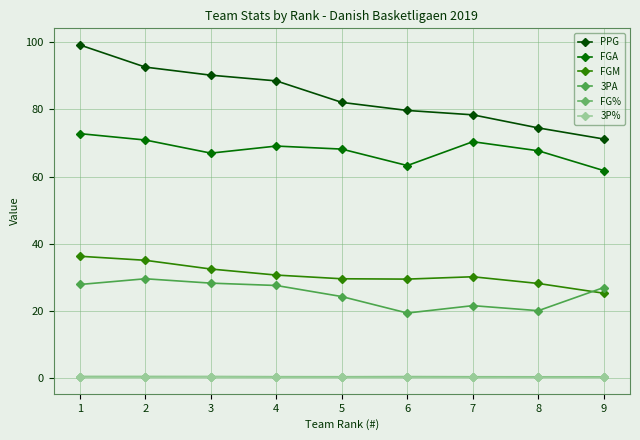

Which has a higher value, 7 or 8?

7